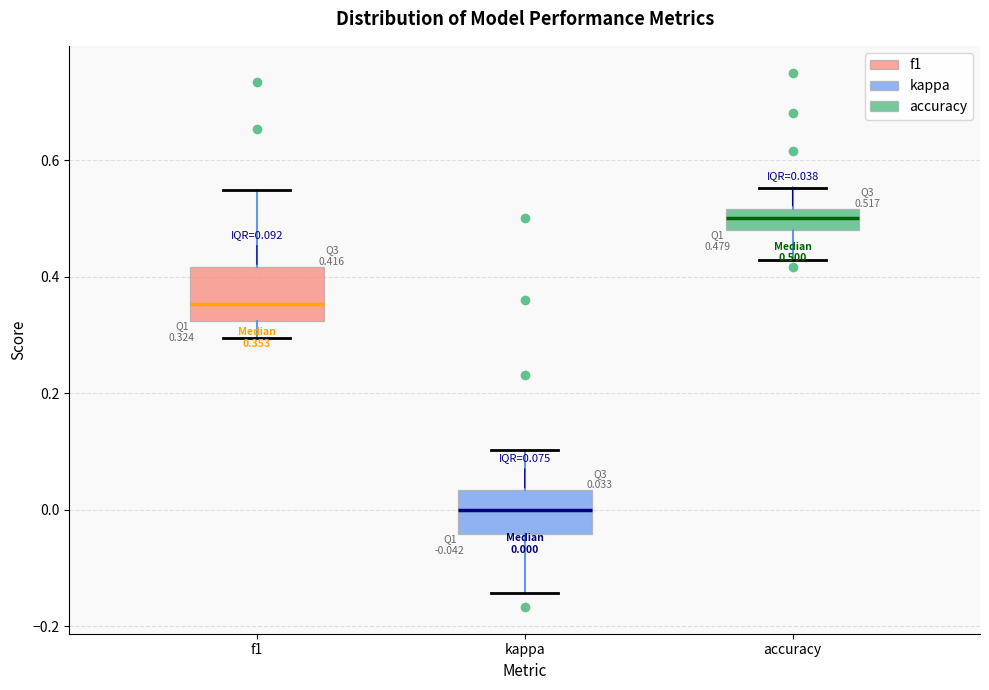

Which box's median line is the highest?

accuracy